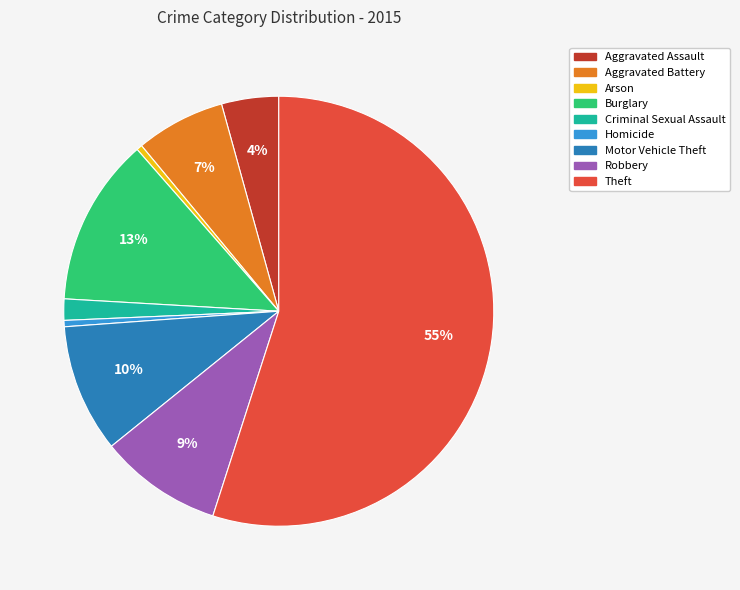

To the nearest percent, what is the average slice percentage?

11%